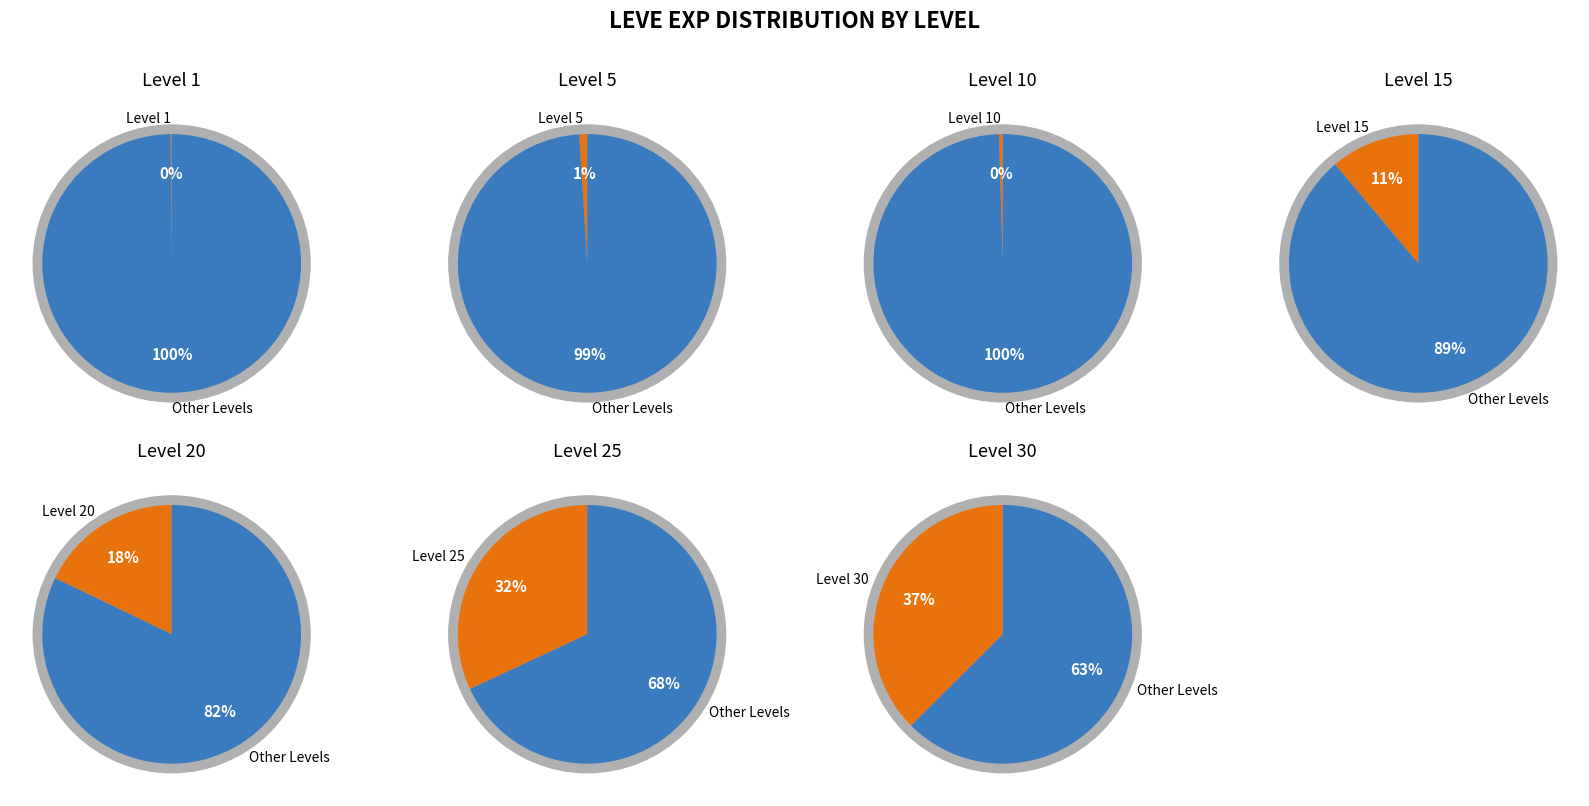

The Level 10 EXP slice represents 14% of the pie. True or false?

False